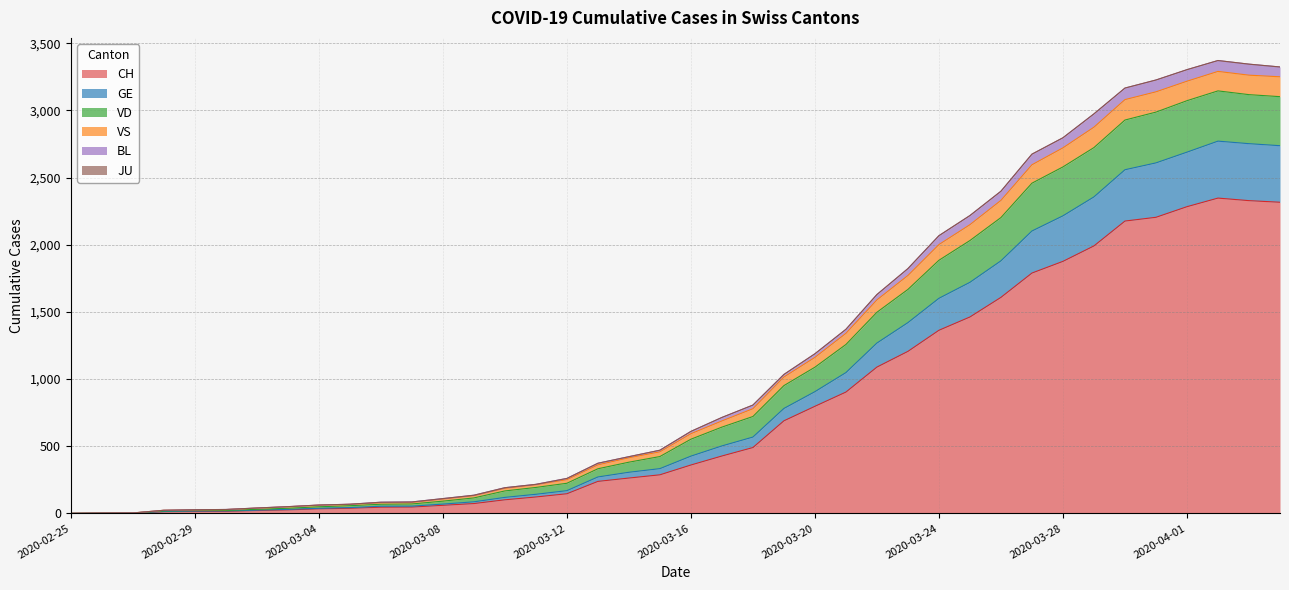

What is the highest value of the CH series?

2347